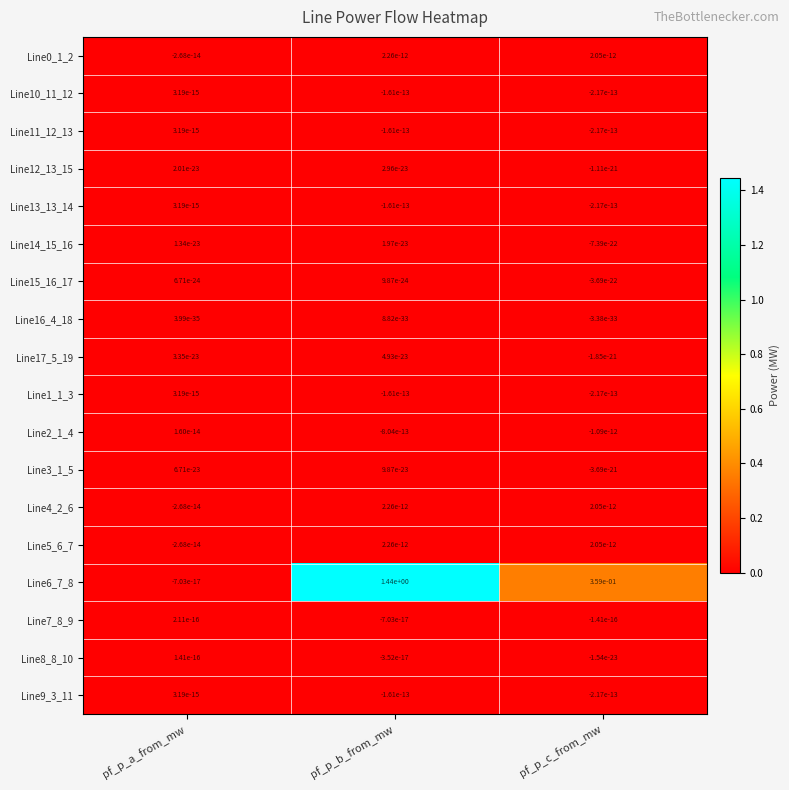

Count the number of data series in this chart.

18